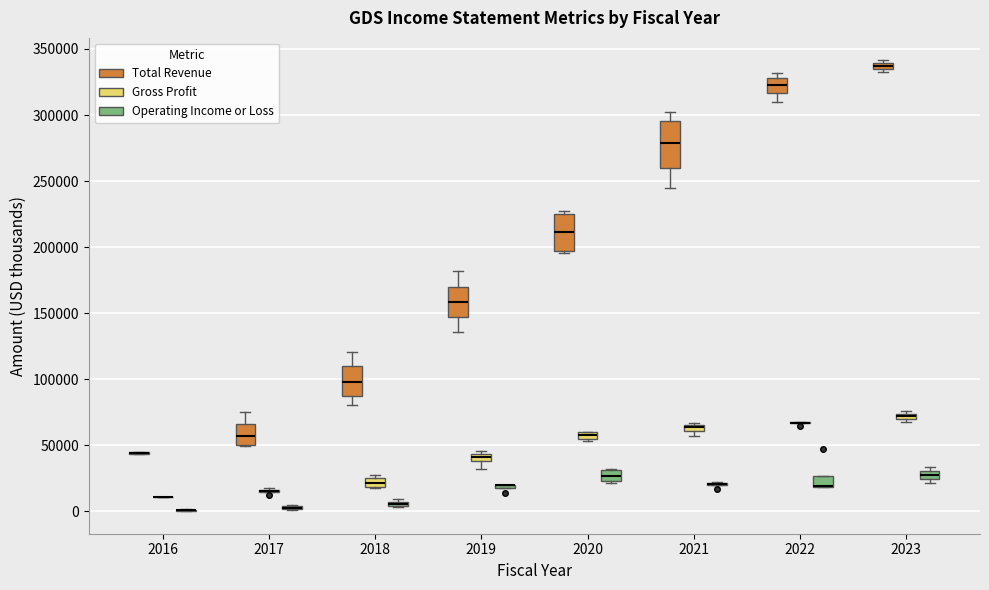

Comparing the boxes themselves (not the whiskers), which one is the tallest?

2021 (Total Revenue)